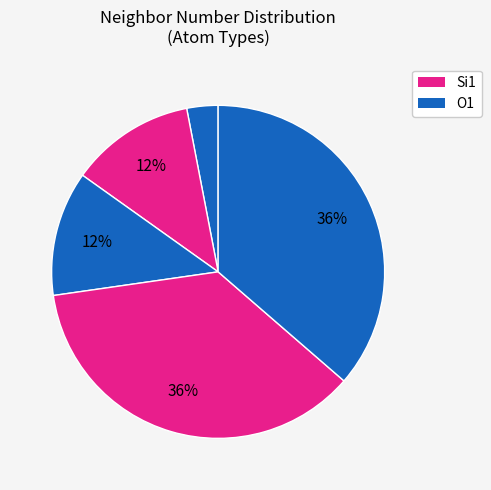

Does any single category account for the majority?

No